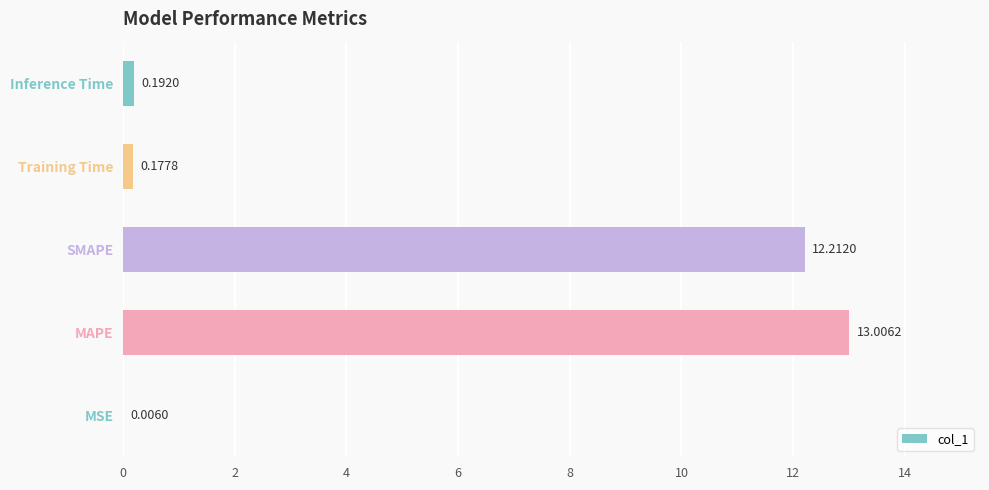

What is the sum of the values at MAPE and SMAPE?

25.2